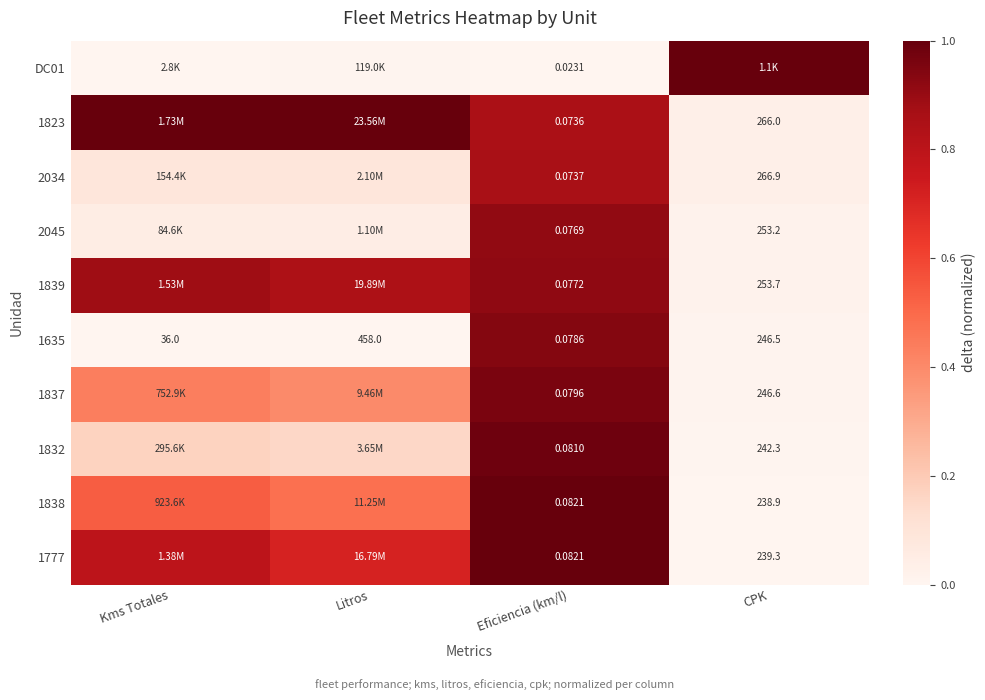

Which category has the highest value in the 1635 series?

Litros